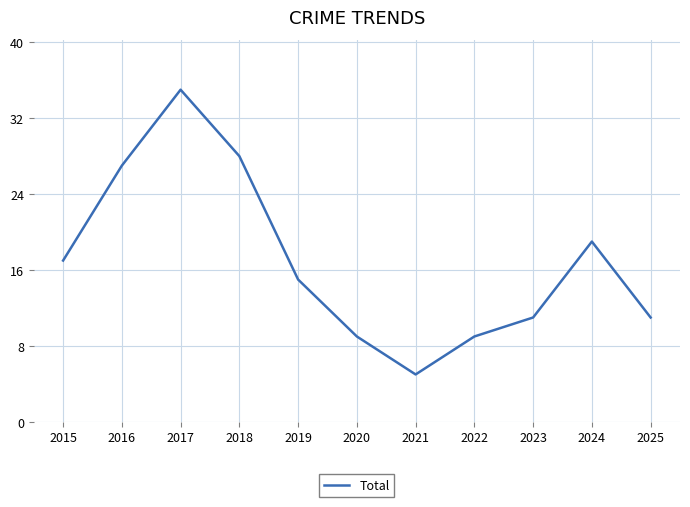

What is the minimum value shown in the chart?

5